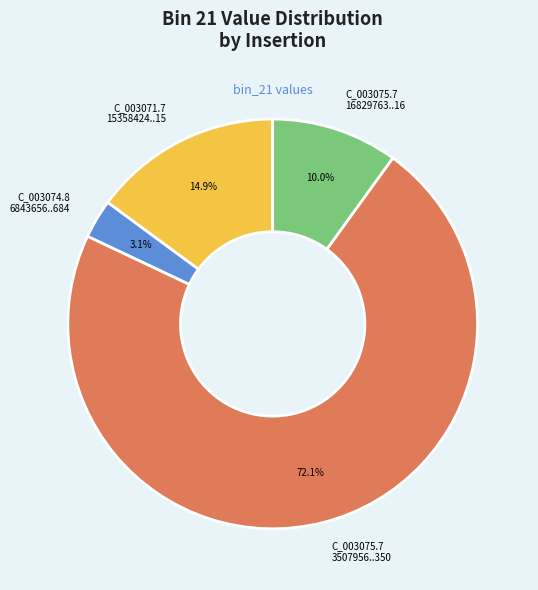

Is there a majority slice in this chart?

Yes